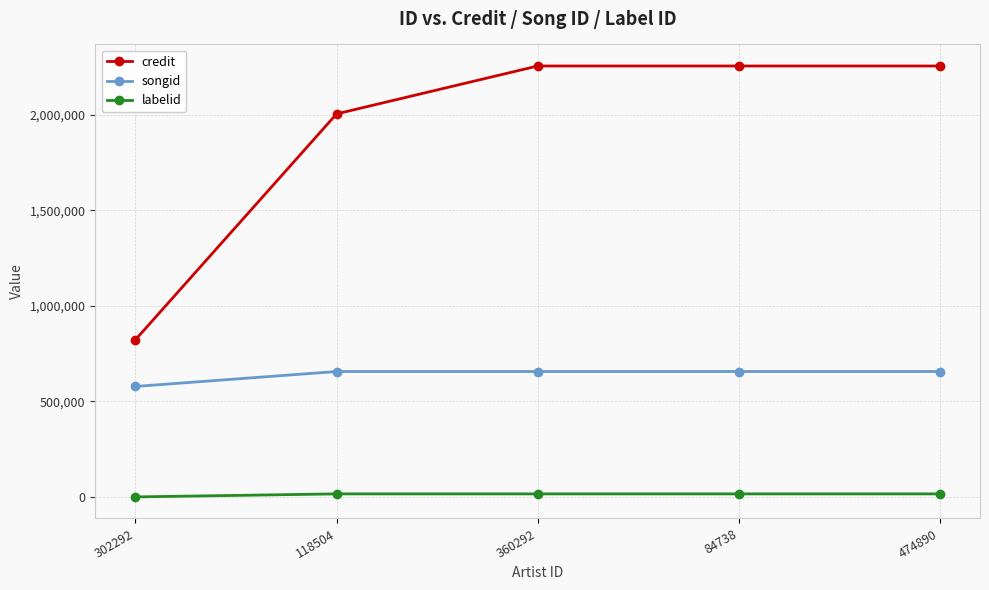

Rank the series by their maximum value, from highest to lowest.

credit, songid, labelid